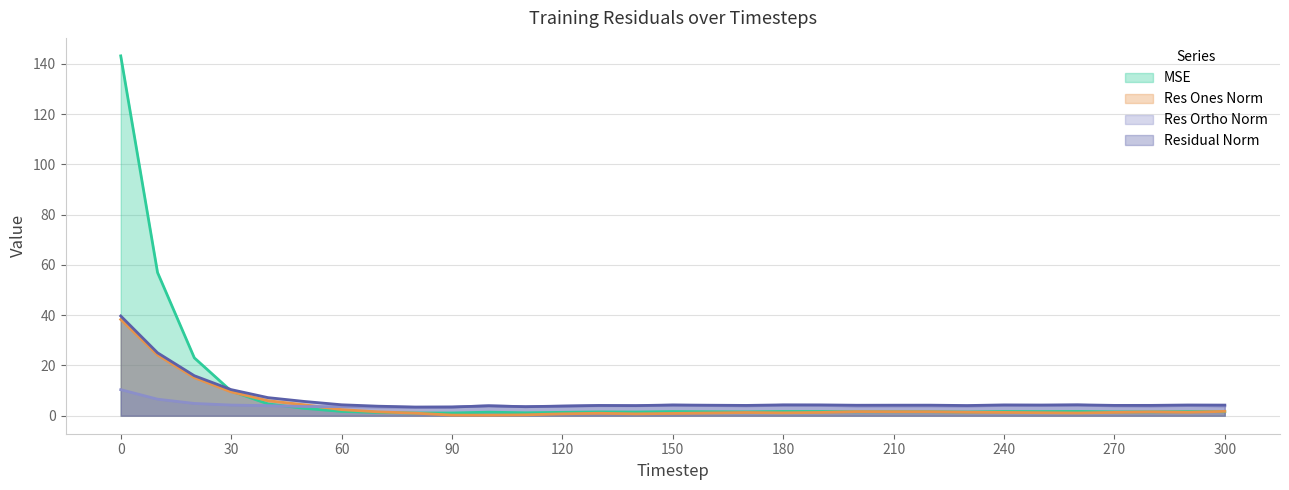

What are all the series names shown in the legend?

MSE, Res Ones Norm, Res Ortho Norm, Residual Norm